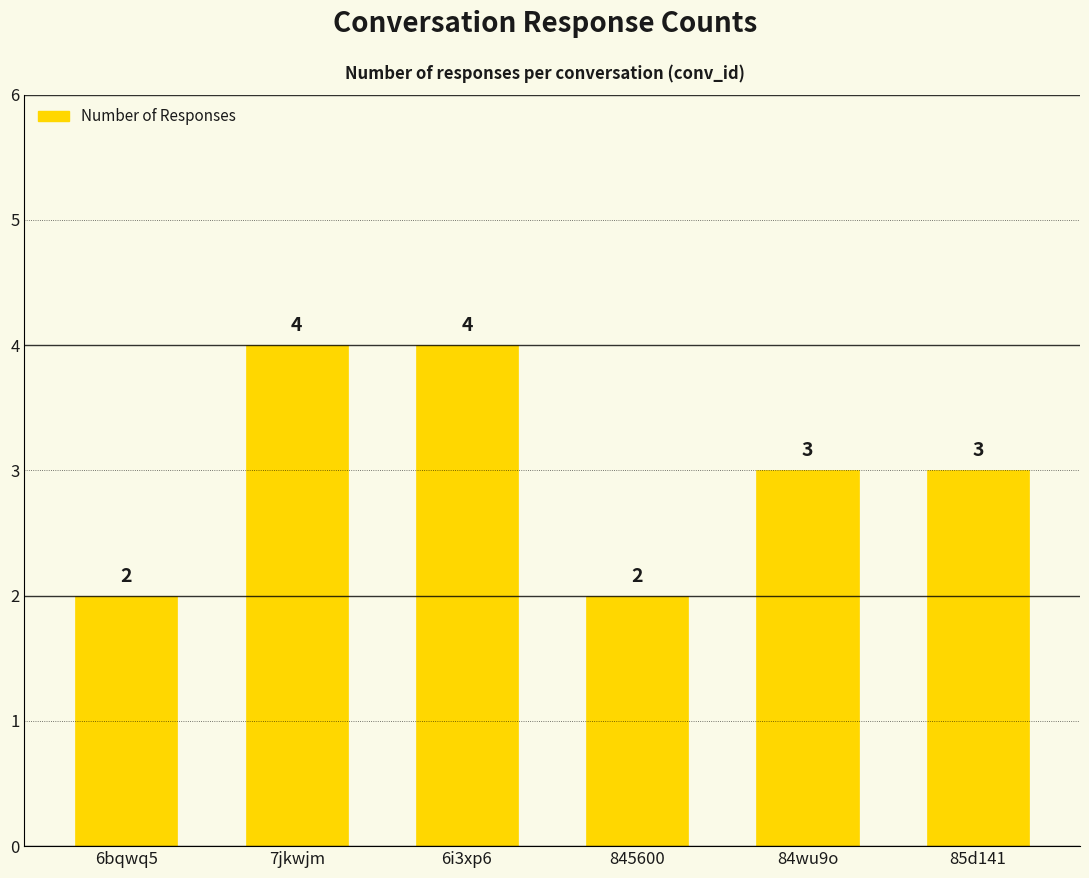

What is the label of the 3rd bar from the right?

845600